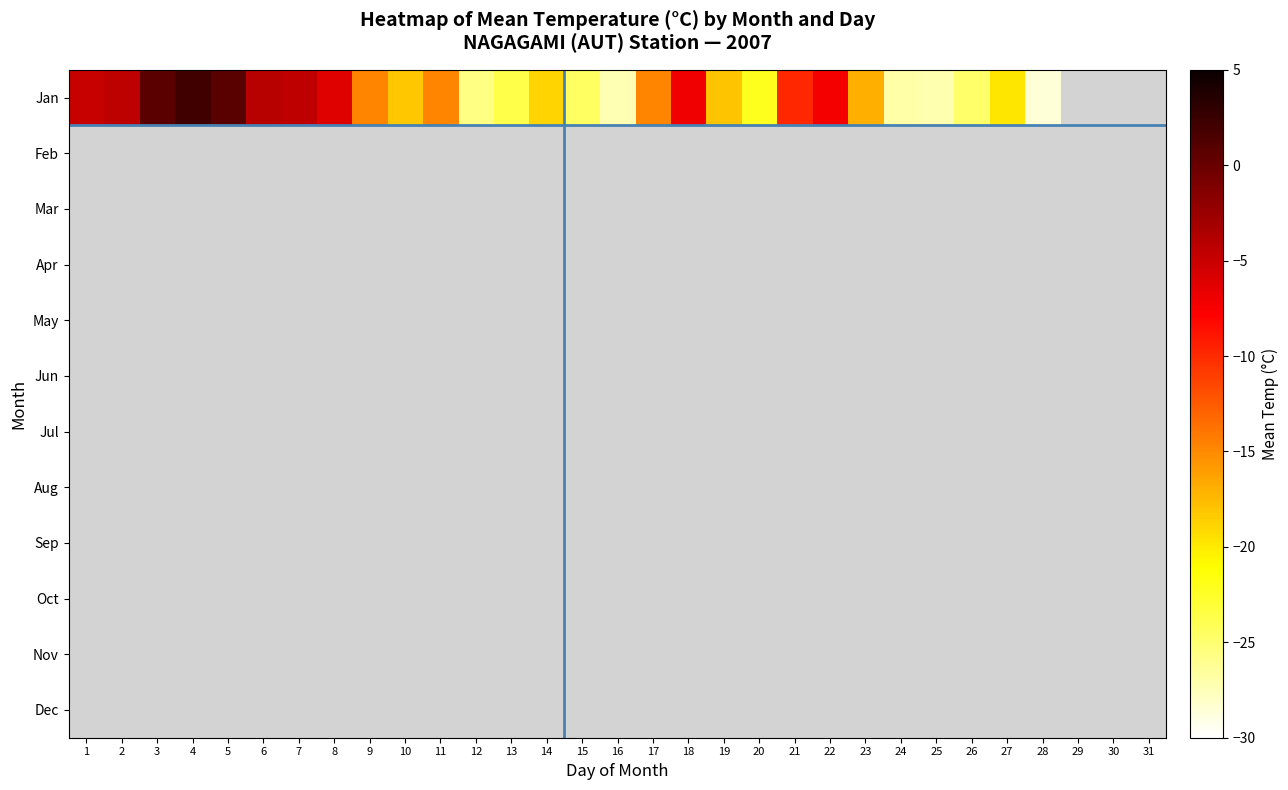

Which series has the widest spread of values?

Jan